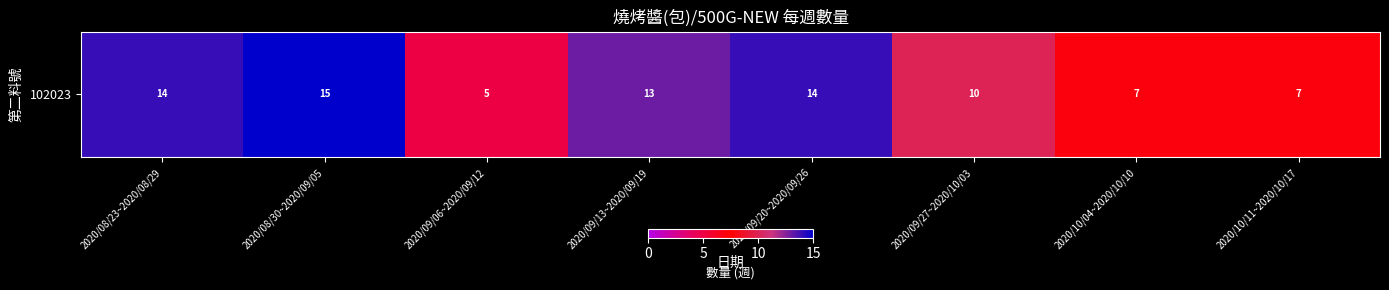

Which category has the lowest value across all series?

2020/09/06~2020/09/12